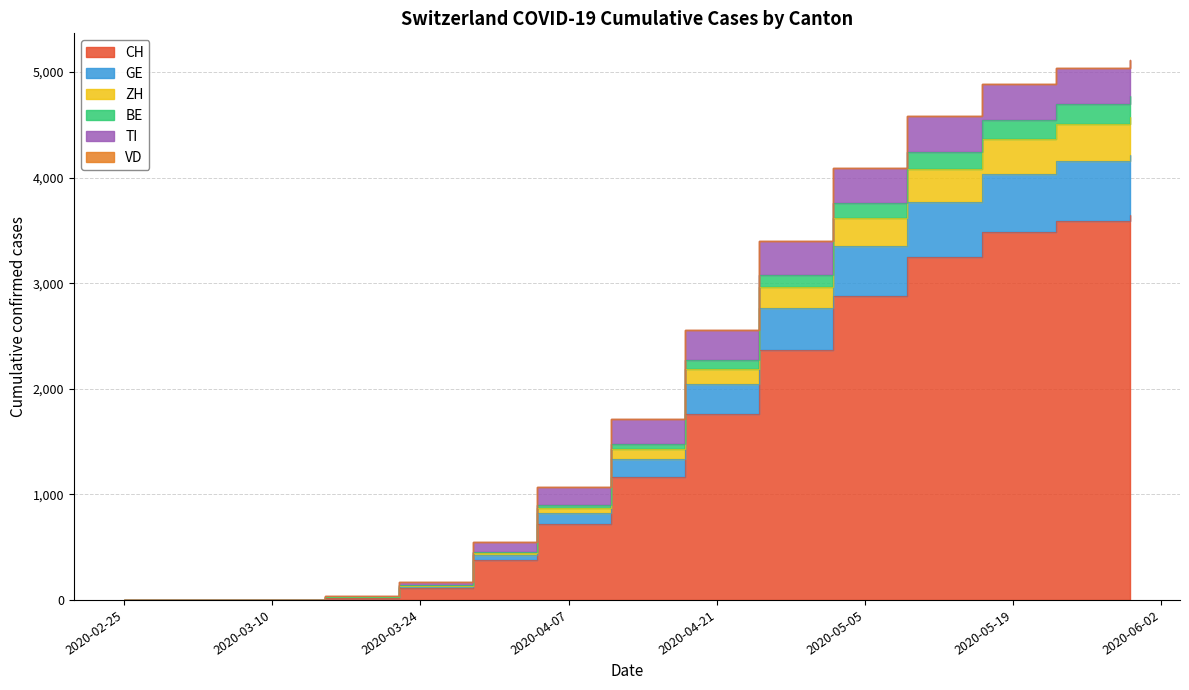

What is the difference between the maximum and minimum values in the ZH series?

4770